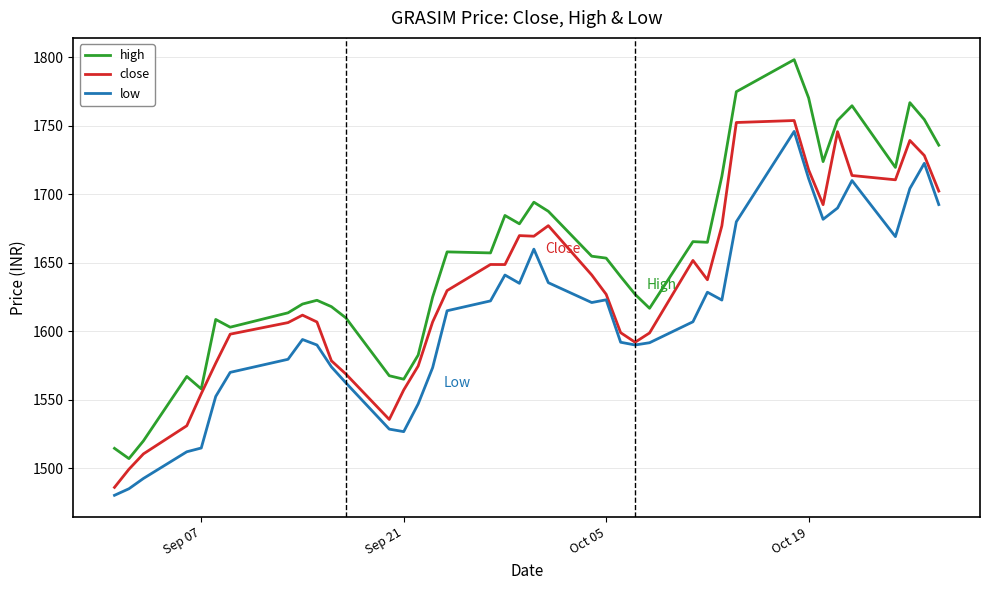

Rank the series by their average value, from highest to lowest.

high, close, low